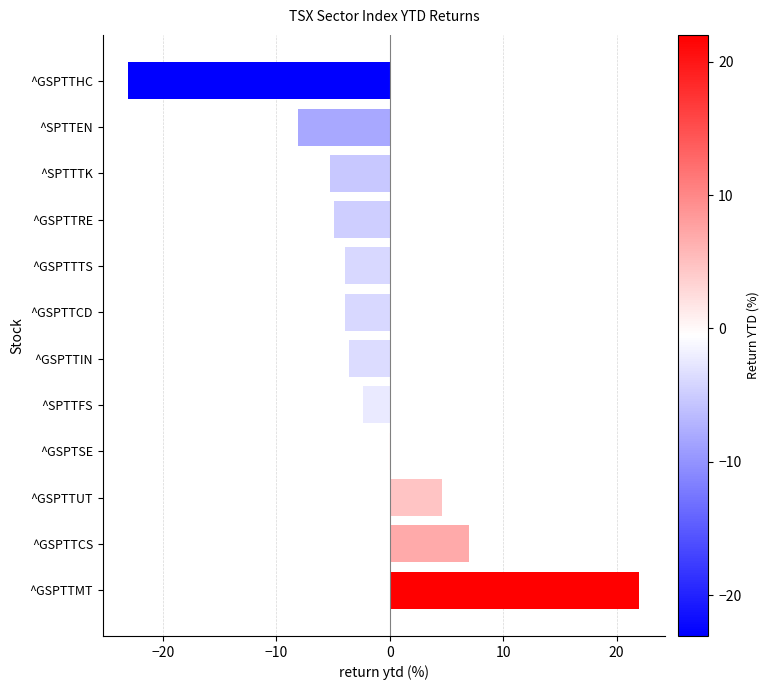

The value at ^SPTTTK is -8.8. True or false?

False